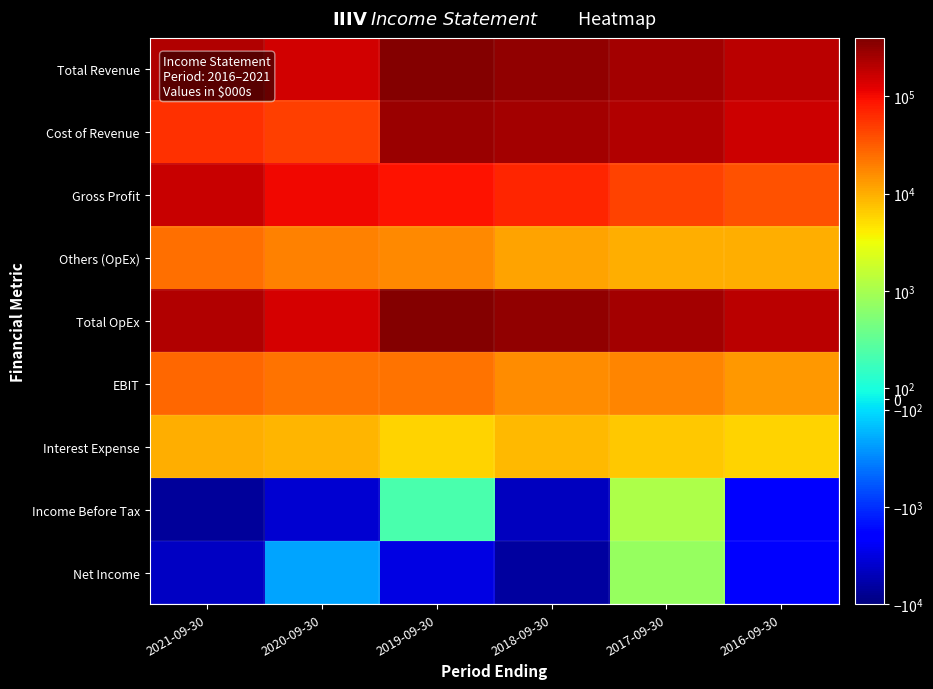

Which has a higher value, 2018-09-30 or 2019-09-30?

2019-09-30